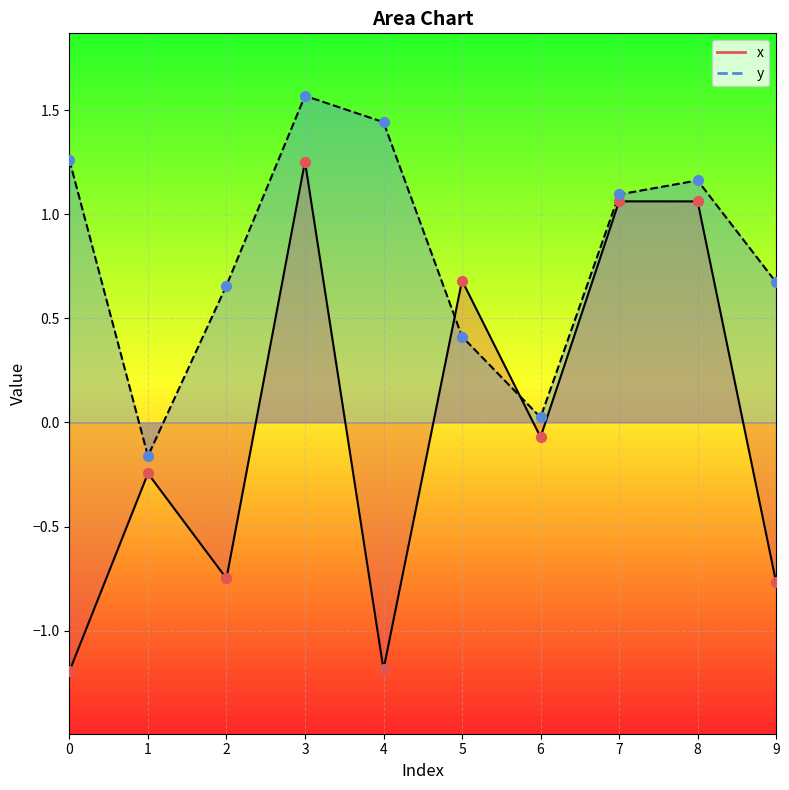

At which category is the sum across all series the highest?

3